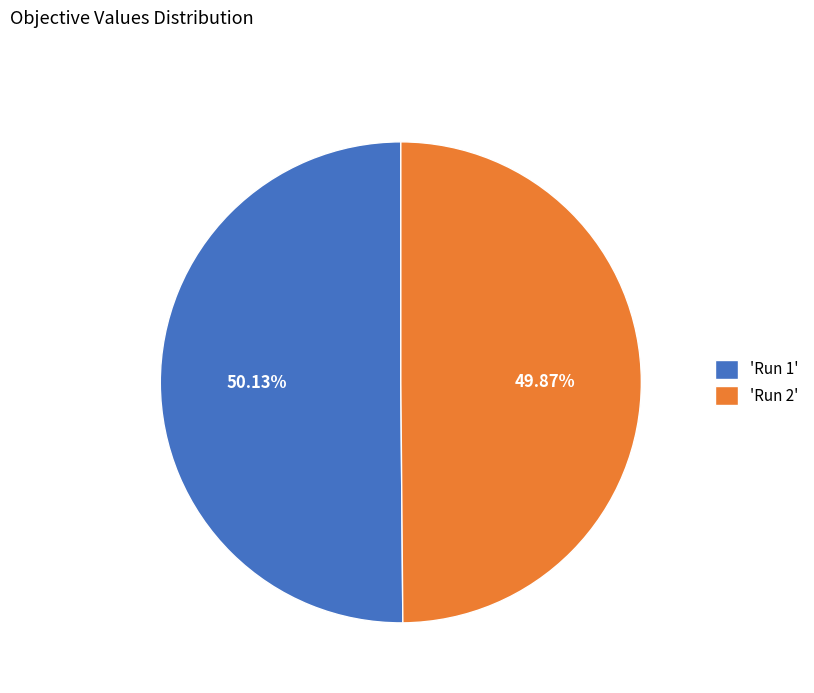

Is there any slice that represents more than half of the pie?

Yes